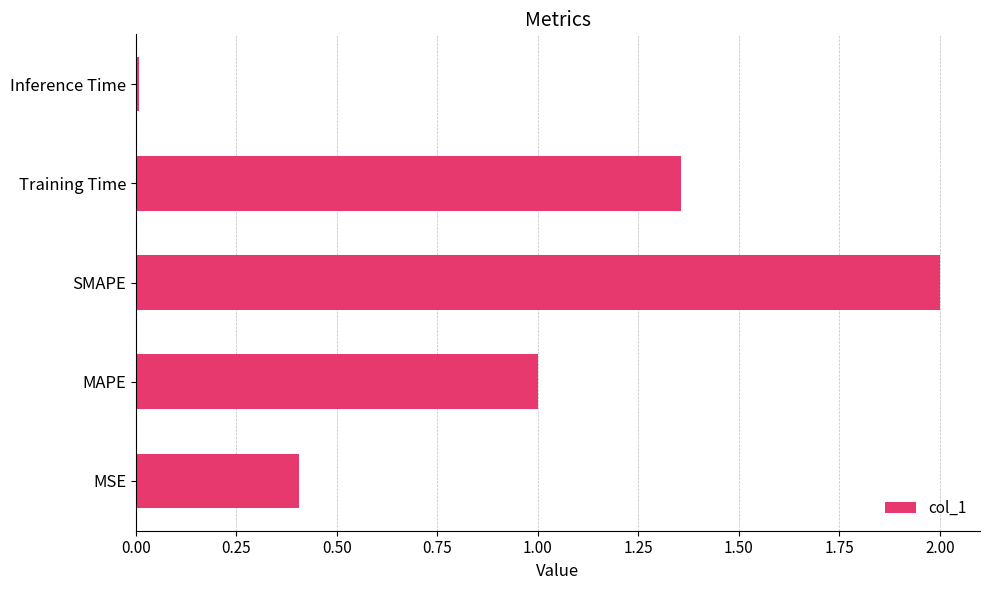

True or false: the data shows 3.6 at SMAPE.

False